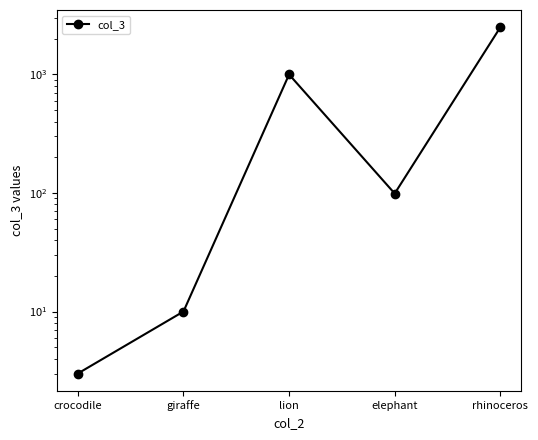

The value at elephant is 99. True or false?

True